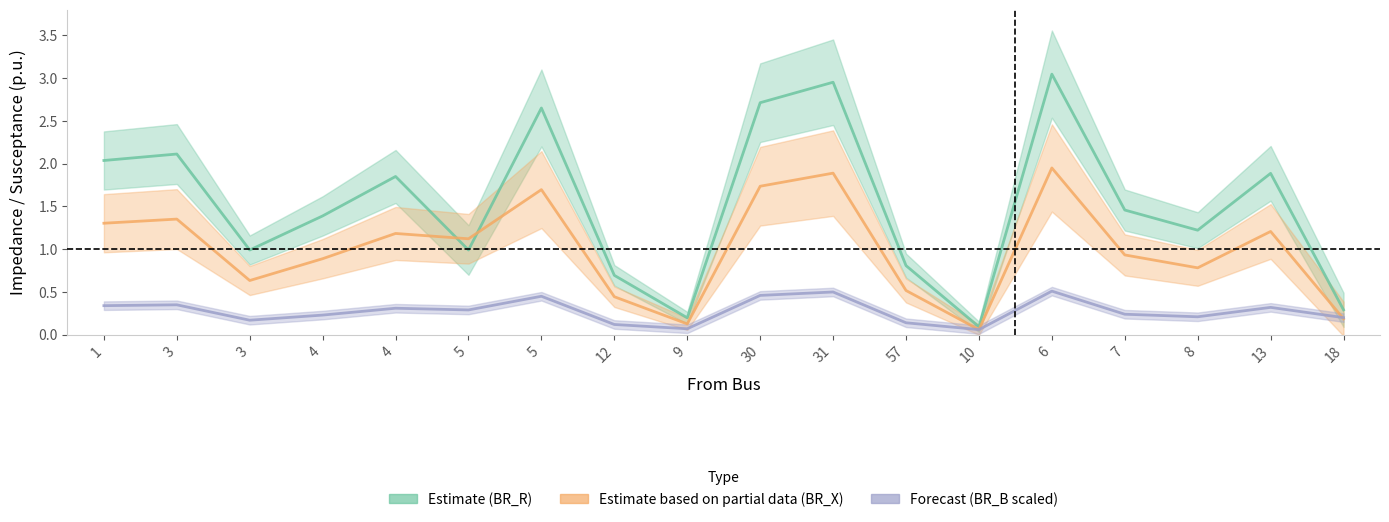

What is the difference between the maximum and minimum values in the Estimate based on partial data (BR_X) series?

1.9